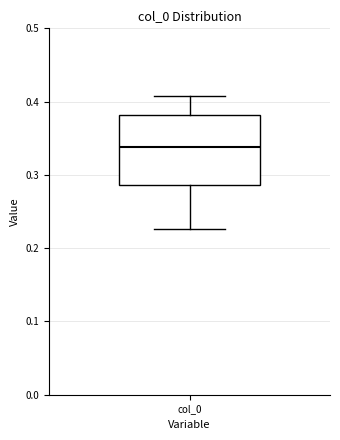

Read this box plot against the y-axis: the position of the median line, the range covered by the box, and the ends of both whiskers. The values are not printed on the chart, so give them approximately, as read against the axis.

median 0.34, box 0.29 to 0.38, whiskers 0.23 to 0.41